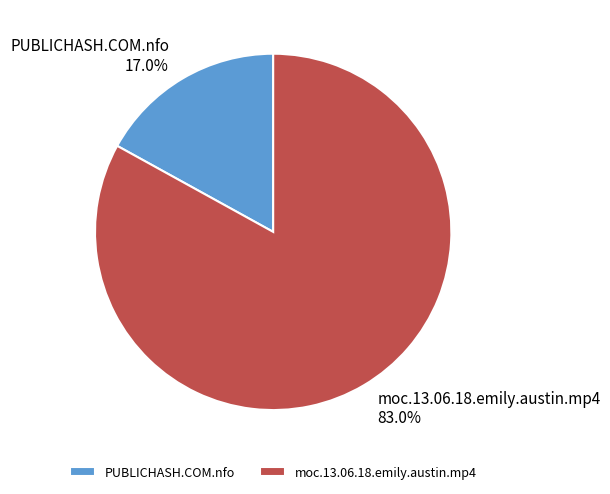

What is the largest slice in the pie chart?

moc.13.06.18.emily.austin.mp4